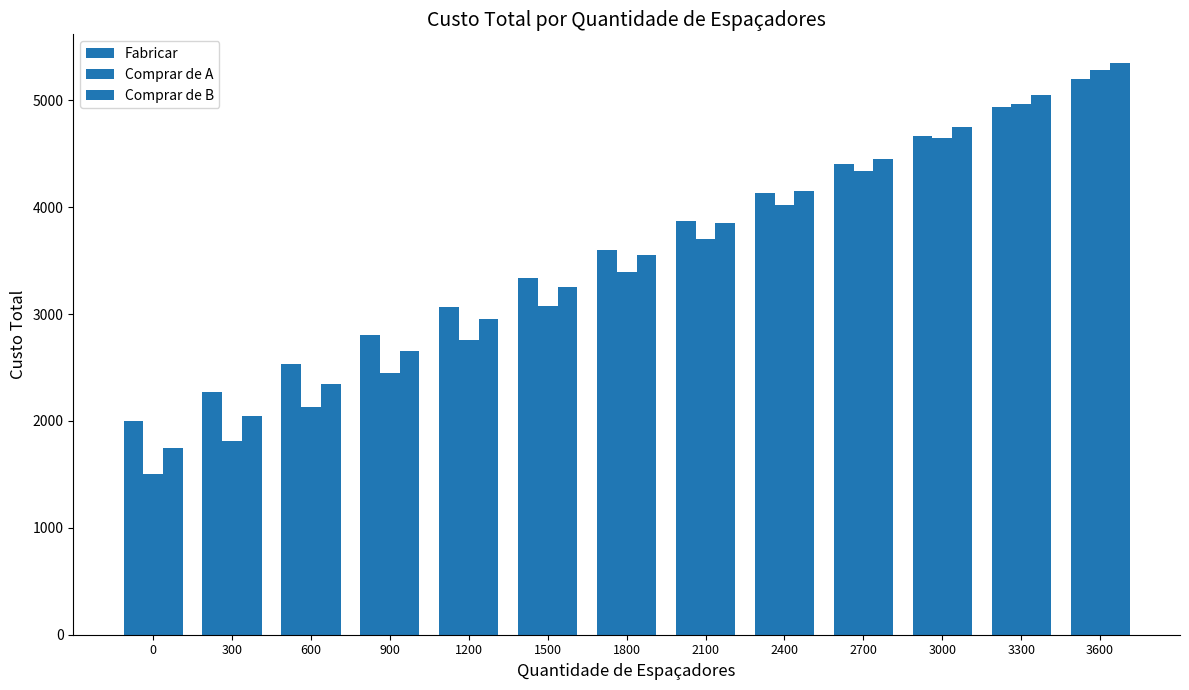

At how many categories does at least one series exceed 2831?

9